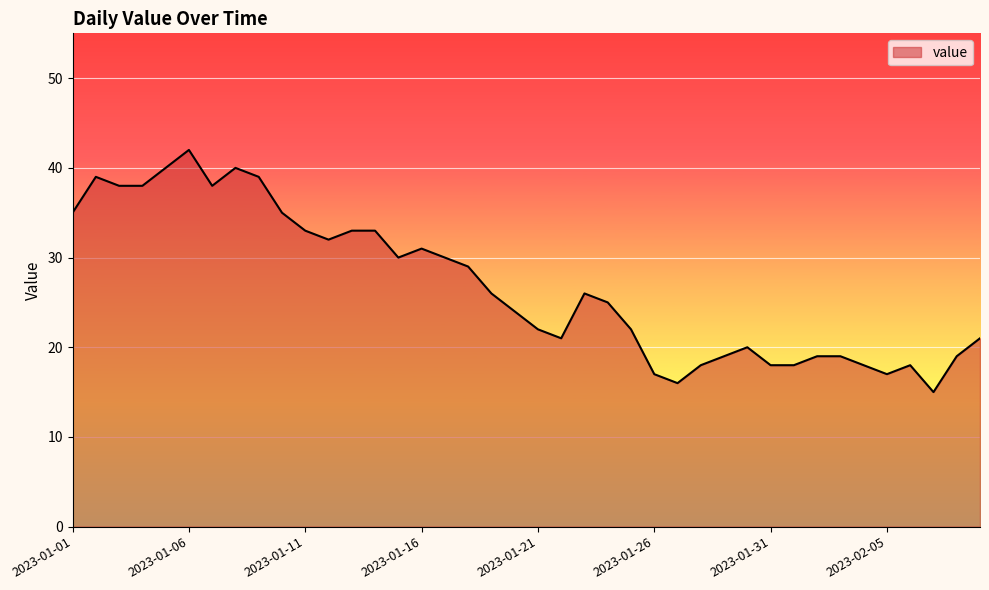

What is the smallest value displayed?

15